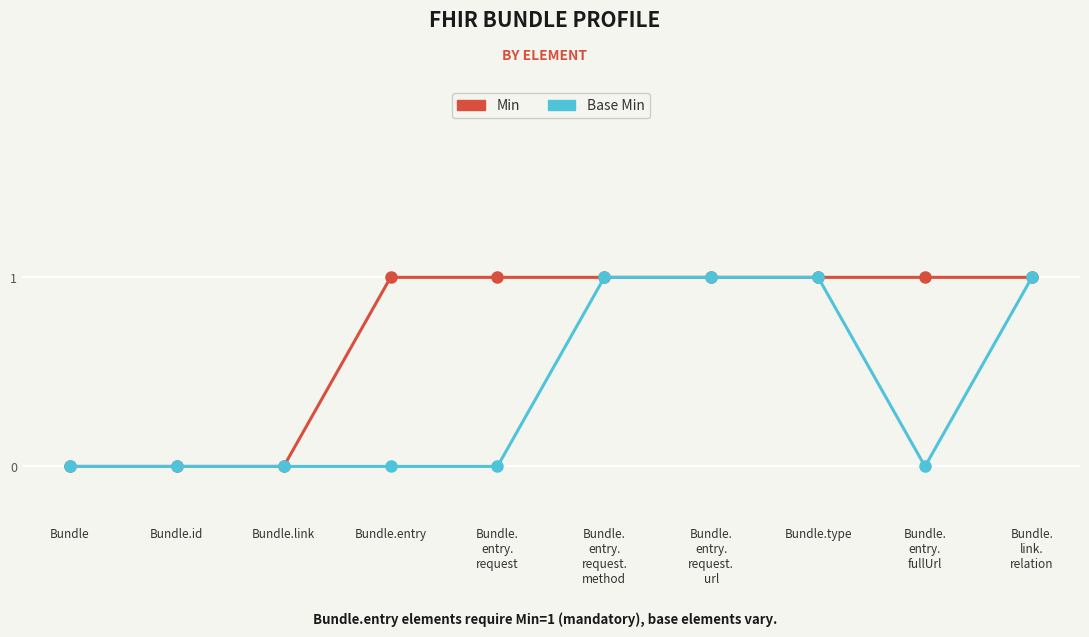

Reading left to right, list all the values displayed in this chart.

Min: 0	0	0	1	1	1	1	1	1	1
Base Min: 0	0	0	0	0	1	1	1	0	1